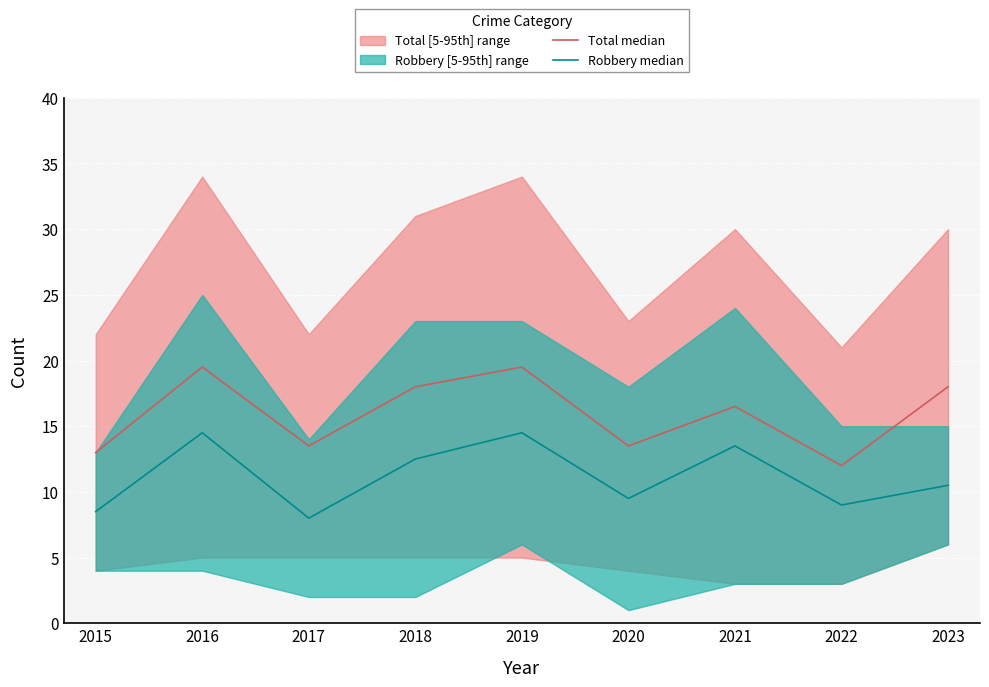

At how many categories does at least one series exceed 10?

9